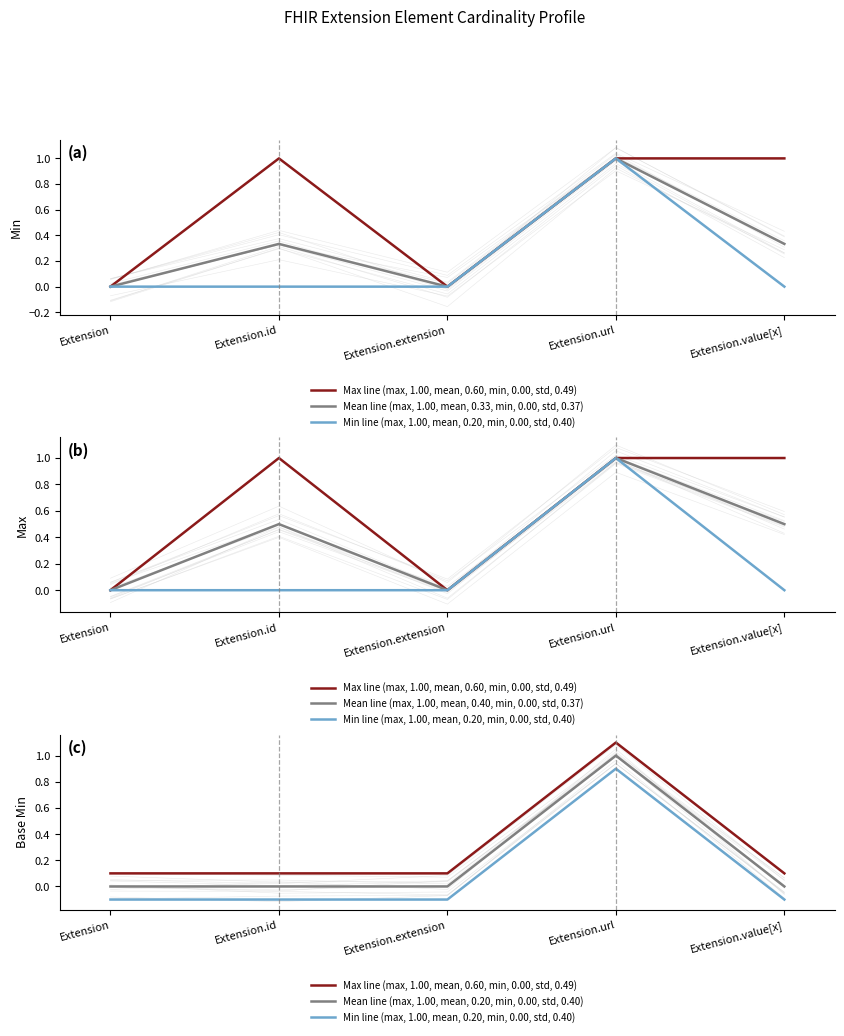

True or false: Mean line (max, 1.00, mean, 0.40, min, 0.00, std, 0.37) and Mean line (max, 1.00, mean, 0.20, min, 0.00, std, 0.40) cross at least once.

False